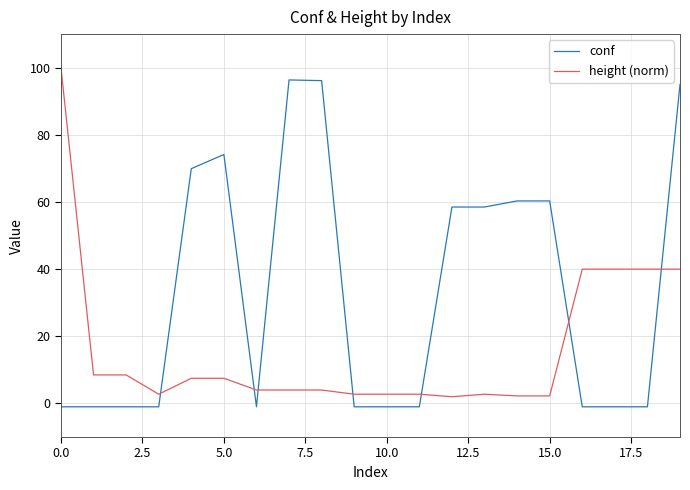

True or false: height (norm) and conf cross at least once.

True